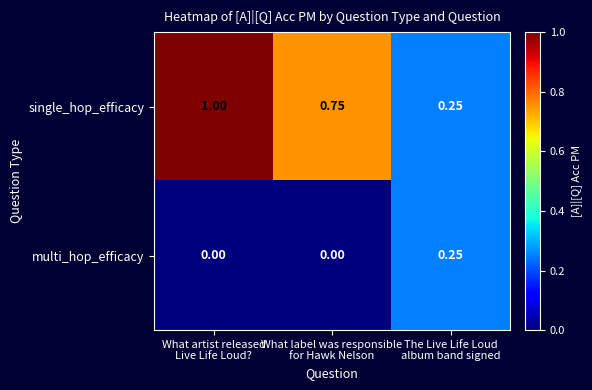

List the series in order of their peak value, highest first.

single_hop_efficacy, multi_hop_efficacy